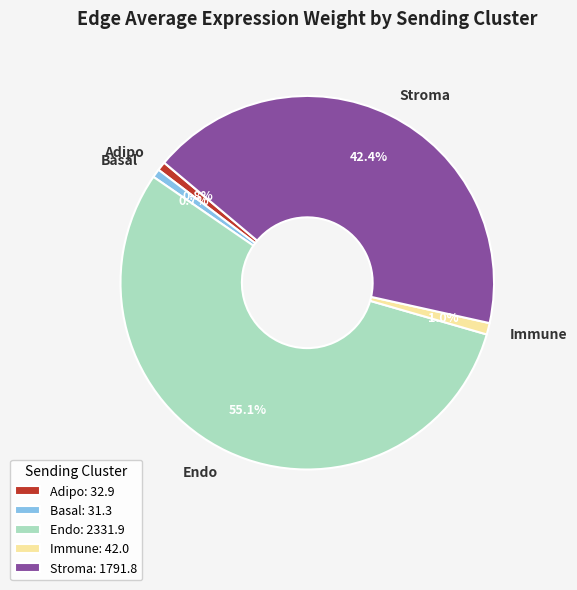

Is it true that Stroma is 42% of the pie?

True